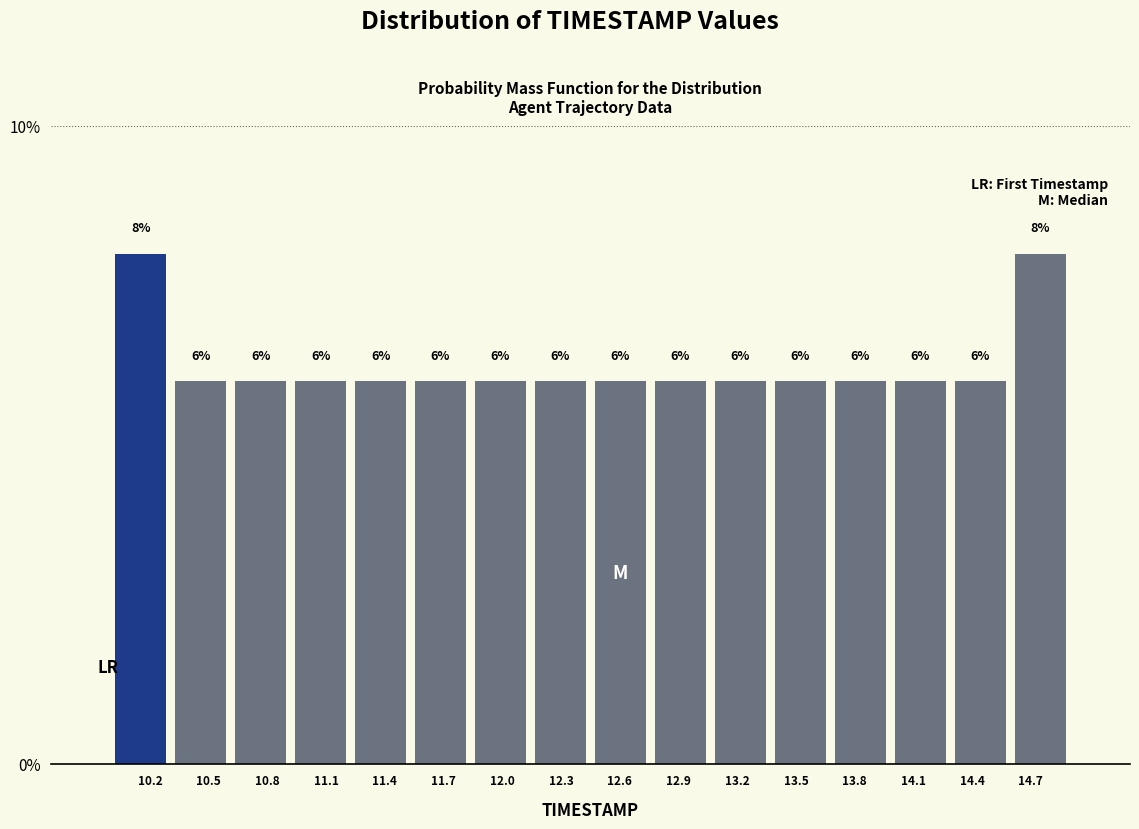

Reading left to right, list every bar in this chart as the range it spans on the x-axis followed by its height. The bar edges are not printed on the chart, so give them approximately, as read against the axis.

10.00 to 10.30: 8
10.30 to 10.60: 6
10.60 to 10.90: 6
10.90 to 11.25: 6
11.25 to 11.55: 6
11.55 to 11.85: 6
11.85 to 12.15: 6
12.15 to 12.45: 6
12.45 to 12.75: 6
12.75 to 13.05: 6
13.05 to 13.35: 6
13.35 to 13.70: 6
13.70 to 14.00: 6
14.00 to 14.30: 6
14.30 to 14.60: 6
14.60 to 14.90: 8